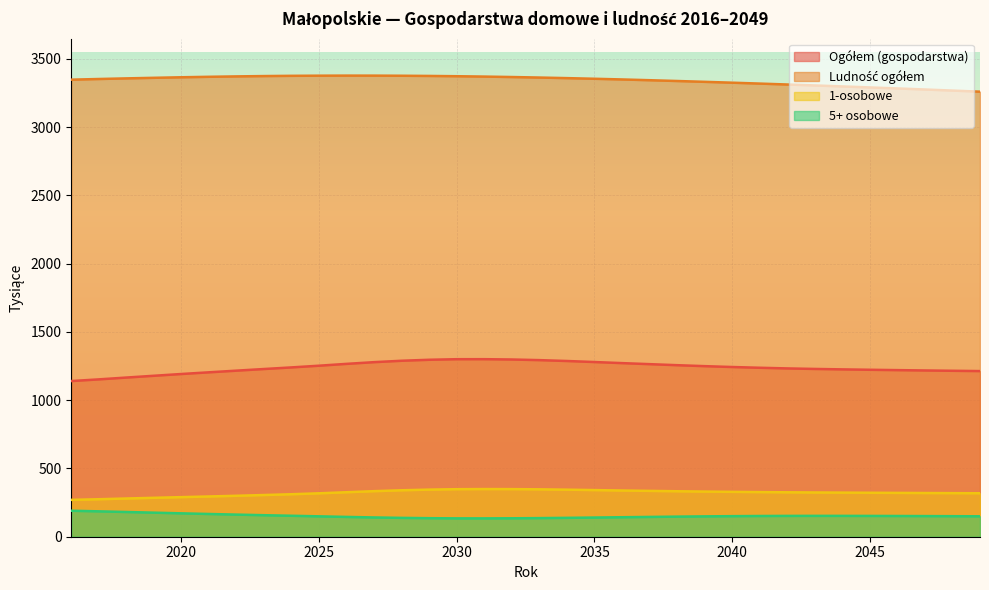

What is the difference between the highest and lowest values at 2036?

3206.4